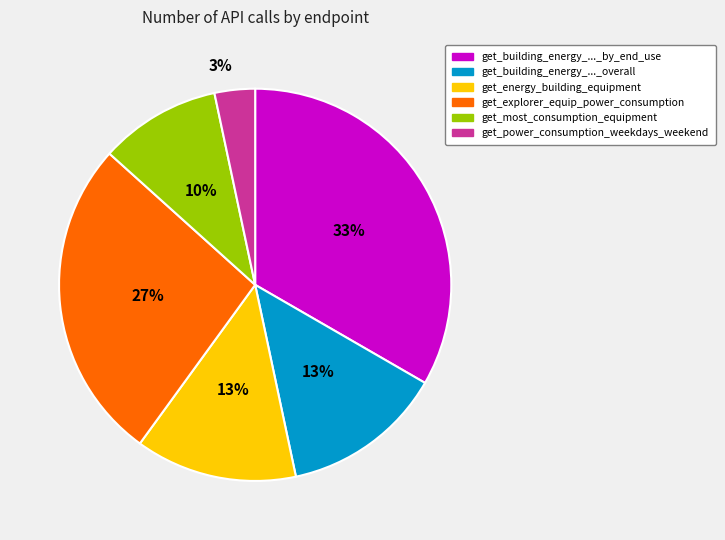

Does any single category account for the majority?

No